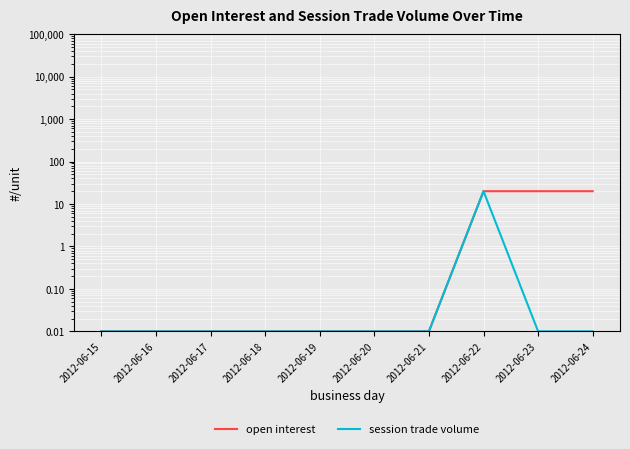

Reading right to left, list all the values displayed in this chart.

open interest: 2012-06-24=20.0	2012-06-23=20.0	2012-06-22=20.0	2012-06-21=0.0	2012-06-20=0.0	2012-06-19=0.0	2012-06-18=0.0	2012-06-17=0.0	2012-06-16=0.0	2012-06-15=0.0
session trade volume: 2012-06-24=0.0	2012-06-23=0.0	2012-06-22=20.0	2012-06-21=0.0	2012-06-20=0.0	2012-06-19=0.0	2012-06-18=0.0	2012-06-17=0.0	2012-06-16=0.0	2012-06-15=0.0